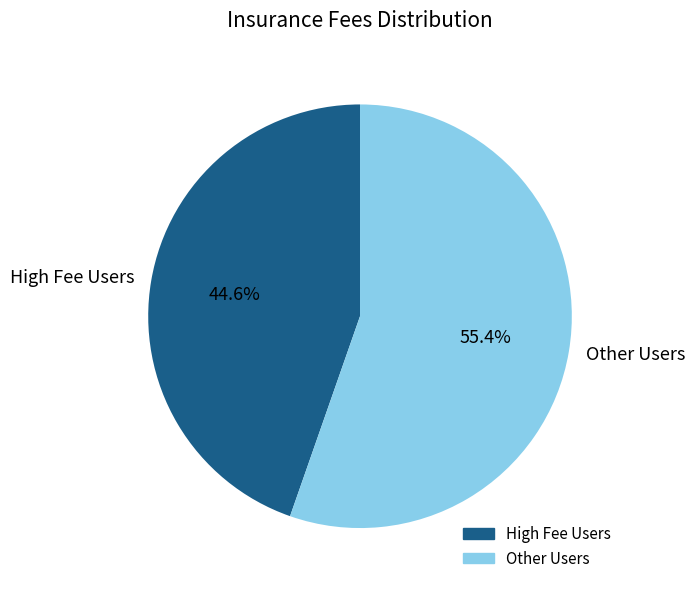

Is there any slice that represents more than half of the pie?

Yes